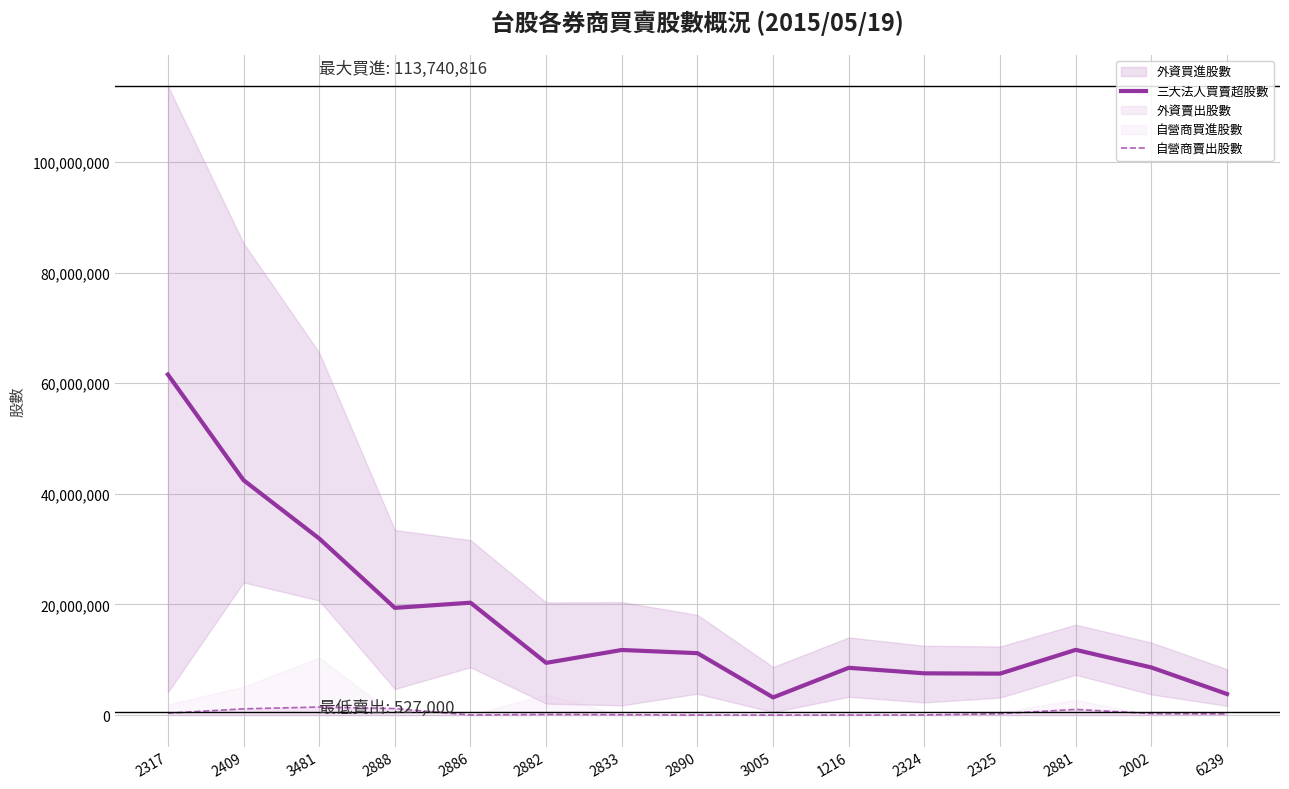

Which label corresponds to the smallest value in the chart?

3005